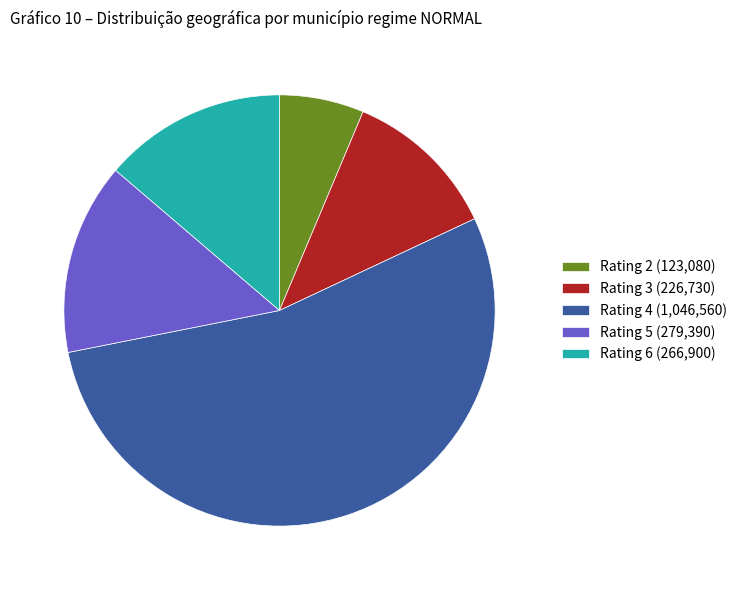

Is it true that Rating 4 (1,046,560) is 54% of the pie?

True